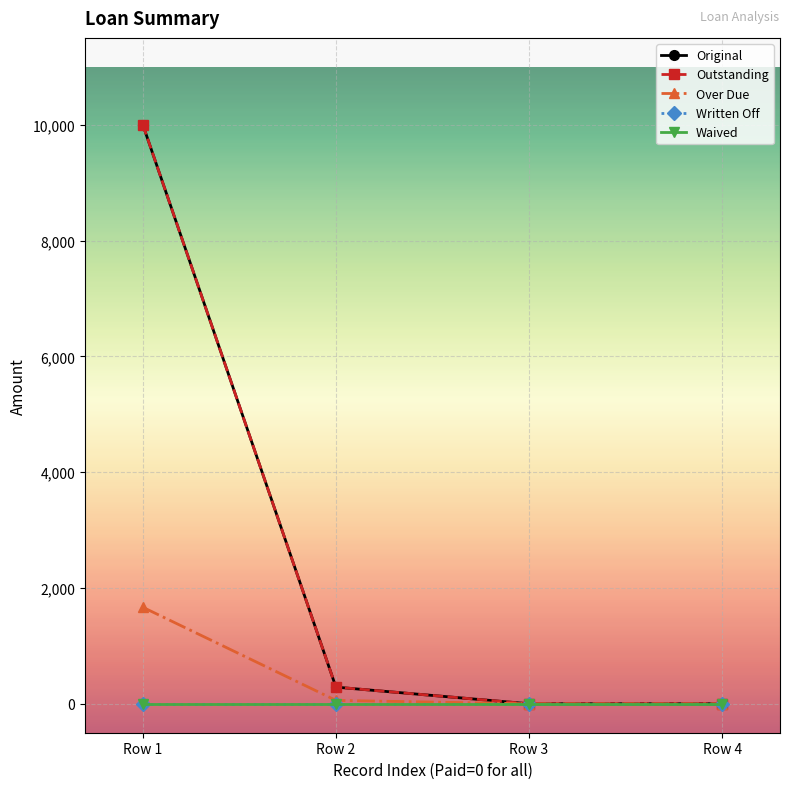

What is the sum of all Outstanding values?

10287.5